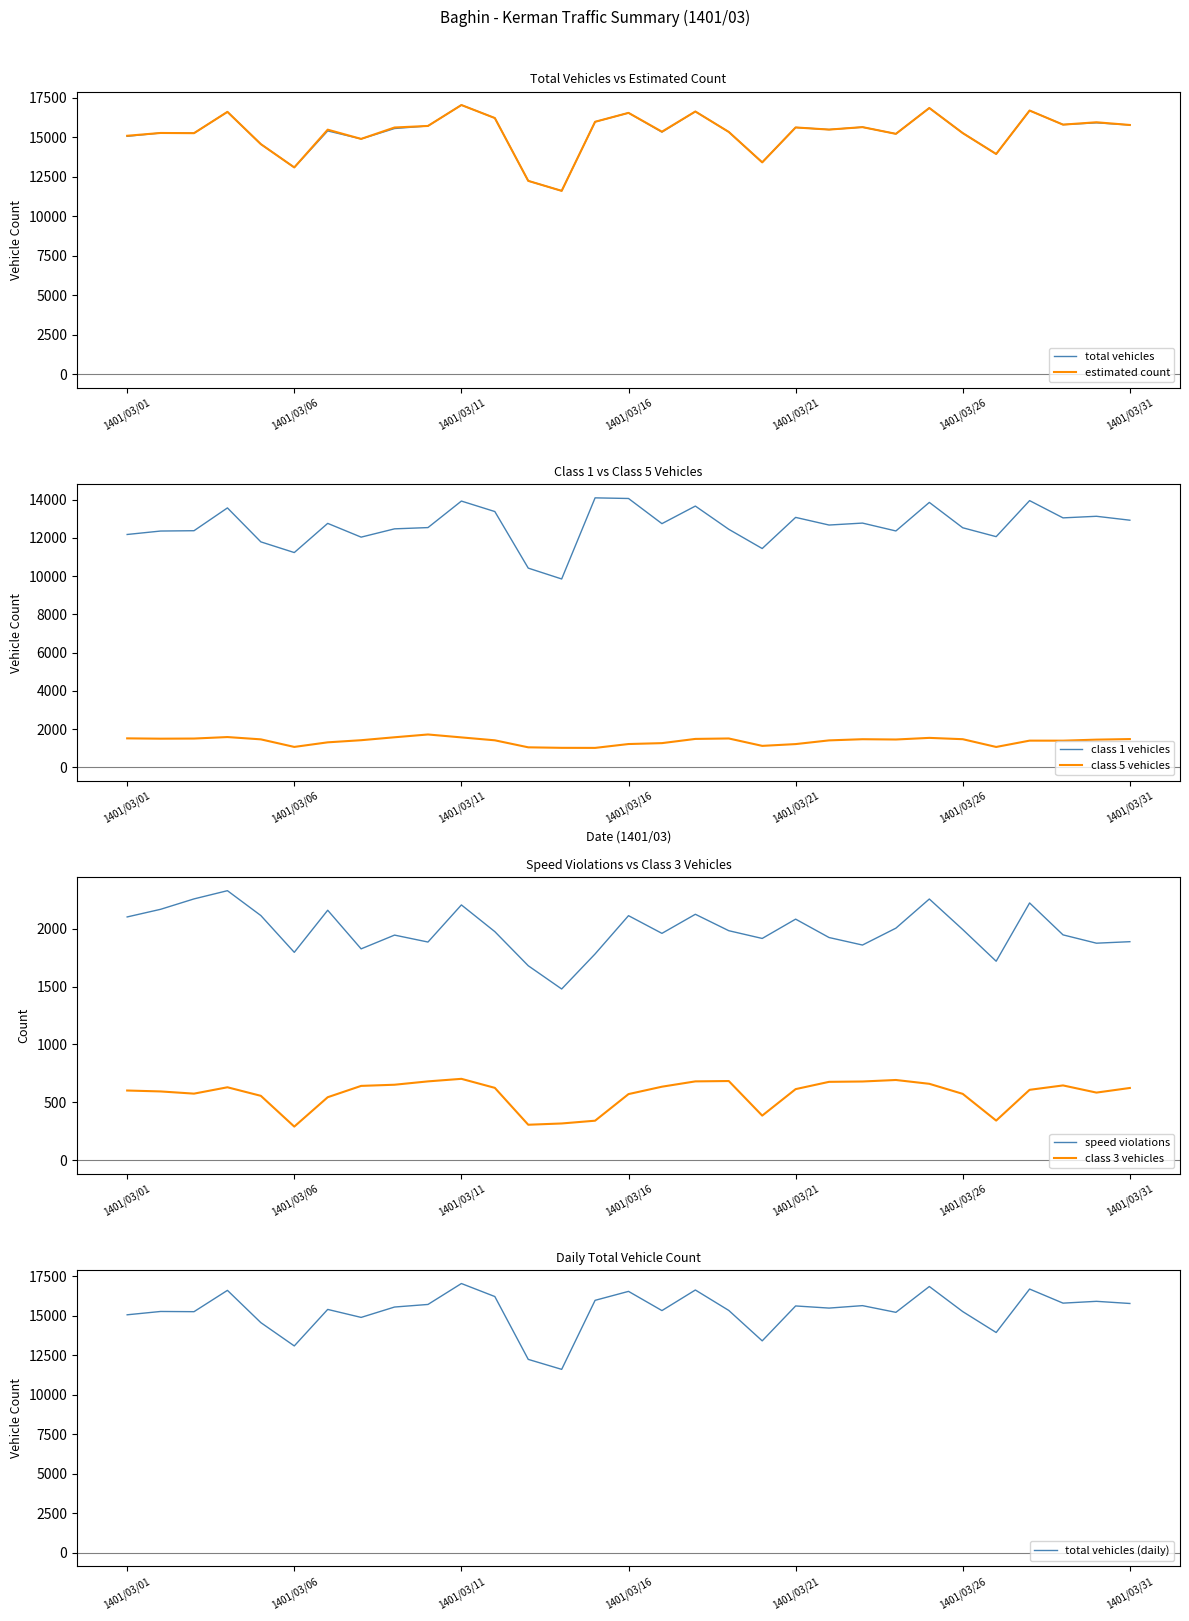

Reading right to left, transcribe all the data shown in this chart.

total_vehicles: 1401/03/31=15765	1401/03/30=15901	1401/03/29=15787	1401/03/28=16677	1401/03/27=13931	1401/03/26=15252	1401/03/25=16838	1401/03/24=15205	1401/03/23=15629	1401/03/22=15474	1401/03/21=15609	1401/03/20=13403	1401/03/19=15325	1401/03/18=16617	1401/03/17=15316	1401/03/16=16530	1401/03/15=15964	1401/03/14=11602	1401/03/13=12233	1401/03/12=16204	1401/03/11=17026	1401/03/10=15704	1401/03/09=15541	1401/03/08=14885	1401/03/07=15390	1401/03/06=13083	1401/03/05=14554	1401/03/04=16594	1401/03/03=15247	1401/03/02=15260	1401/03/01=15050
class1_vehicles: 1401/03/31=12928	1401/03/30=13133	1401/03/29=13050	1401/03/28=13953	1401/03/27=12067	1401/03/26=12532	1401/03/25=13859	1401/03/24=12365	1401/03/23=12777	1401/03/22=12675	1401/03/21=13075	1401/03/20=11446	1401/03/19=12452	1401/03/18=13667	1401/03/17=12748	1401/03/16=14064	1401/03/15=14097	1401/03/14=9853	1401/03/13=10421	1401/03/12=13381	1401/03/11=13929	1401/03/10=12542	1401/03/09=12476	1401/03/08=12042	1401/03/07=12762	1401/03/06=11235	1401/03/05=11794	1401/03/04=13571	1401/03/03=12378	1401/03/02=12361	1401/03/01=12181
class5_vehicles: 1401/03/31=1477	1401/03/30=1447	1401/03/29=1393	1401/03/28=1395	1401/03/27=1064	1401/03/26=1470	1401/03/25=1539	1401/03/24=1454	1401/03/23=1469	1401/03/22=1408	1401/03/21=1214	1401/03/20=1121	1401/03/19=1508	1401/03/18=1485	1401/03/17=1264	1401/03/16=1217	1401/03/15=1015	1401/03/14=1018	1401/03/13=1045	1401/03/12=1412	1401/03/11=1564	1401/03/10=1717	1401/03/09=1571	1401/03/08=1417	1401/03/07=1306	1401/03/06=1066	1401/03/05=1462	1401/03/04=1582	1401/03/03=1504	1401/03/02=1497	1401/03/01=1514
speed_violations: 1401/03/31=1889	1401/03/30=1876	1401/03/29=1948	1401/03/28=2224	1401/03/27=1720	1401/03/26=1994	1401/03/25=2258	1401/03/24=2006	1401/03/23=1860	1401/03/22=1925	1401/03/21=2084	1401/03/20=1917	1401/03/19=1984	1401/03/18=2126	1401/03/17=1961	1401/03/16=2114	1401/03/15=1783	1401/03/14=1480	1401/03/13=1681	1401/03/12=1976	1401/03/11=2207	1401/03/10=1886	1401/03/09=1946	1401/03/08=1827	1401/03/07=2161	1401/03/06=1797	1401/03/05=2115	1401/03/04=2330	1401/03/03=2259	1401/03/02=2169	1401/03/01=2103
estimated: 1401/03/31=15765	1401/03/30=15937	1401/03/29=15787	1401/03/28=16677	1401/03/27=13931	1401/03/26=15252	1401/03/25=16838	1401/03/24=15205	1401/03/23=15629	1401/03/22=15474	1401/03/21=15609	1401/03/20=13403	1401/03/19=15325	1401/03/18=16617	1401/03/17=15342	1401/03/16=16530	1401/03/15=15967	1401/03/14=11602	1401/03/13=12233	1401/03/12=16204	1401/03/11=17026	1401/03/10=15704	1401/03/09=15606	1401/03/08=14885	1401/03/07=15469	1401/03/06=13083	1401/03/05=14554	1401/03/04=16594	1401/03/03=15247	1401/03/02=15260	1401/03/01=15083
class3_vehicles: 1401/03/31=624	1401/03/30=584	1401/03/29=646	1401/03/28=608	1401/03/27=342	1401/03/26=573	1401/03/25=660	1401/03/24=693	1401/03/23=680	1401/03/22=677	1401/03/21=614	1401/03/20=385	1401/03/19=684	1401/03/18=681	1401/03/17=635	1401/03/16=571	1401/03/15=341	1401/03/14=317	1401/03/13=306	1401/03/12=625	1401/03/11=703	1401/03/10=681	1401/03/09=652	1401/03/08=642	1401/03/07=544	1401/03/06=290	1401/03/05=556	1401/03/04=630	1401/03/03=575	1401/03/02=594	1401/03/01=602